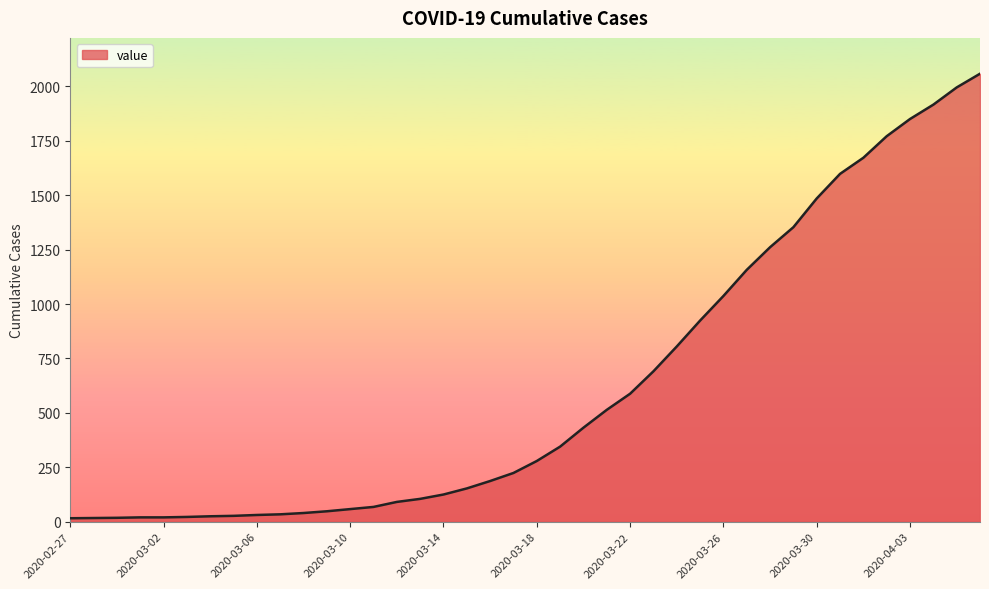

What is the difference between the maximum and minimum values?

2042